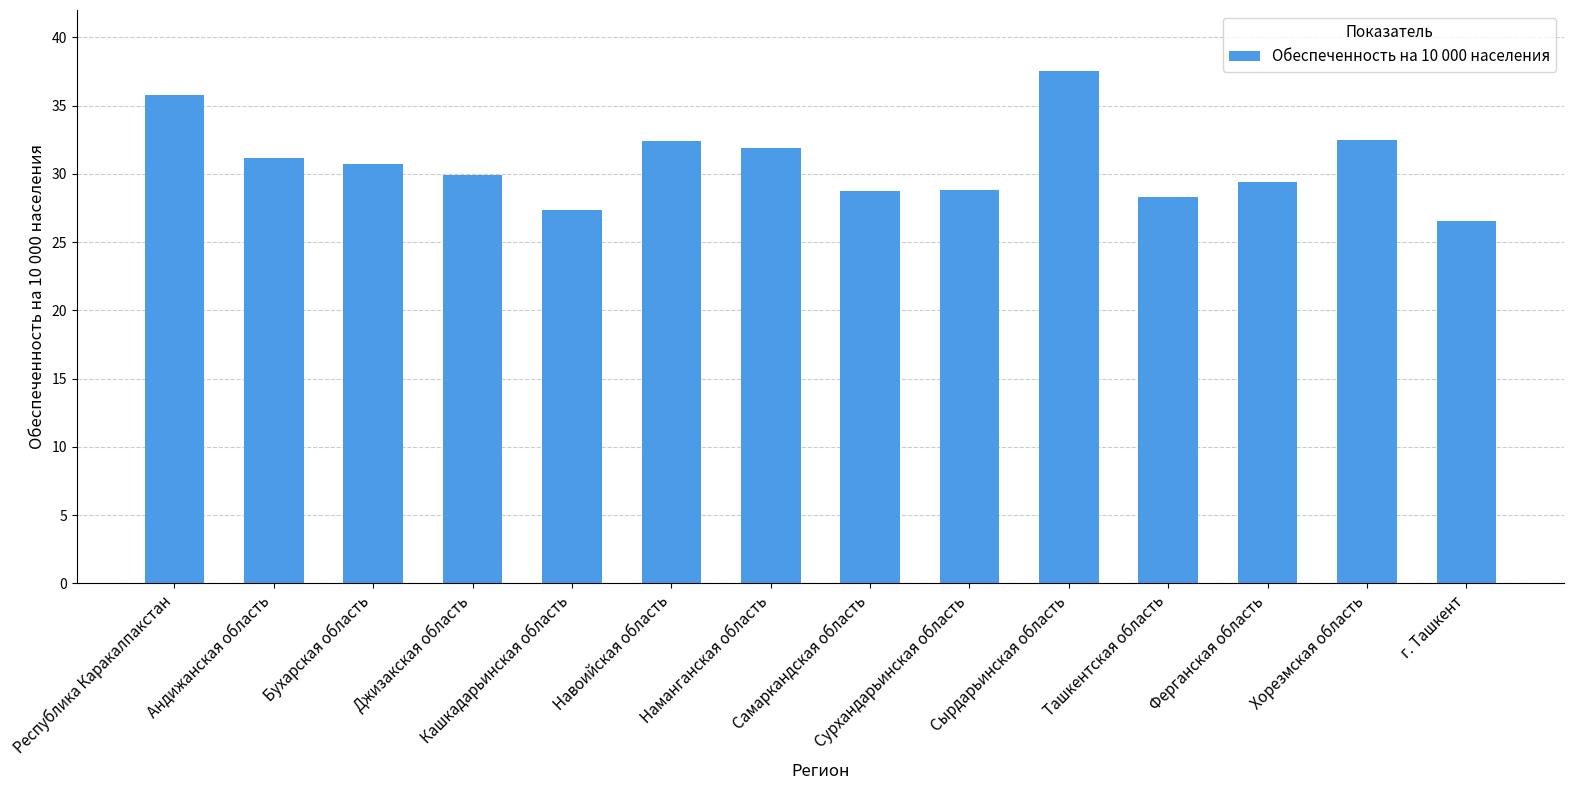

How many data points does each series have?

14